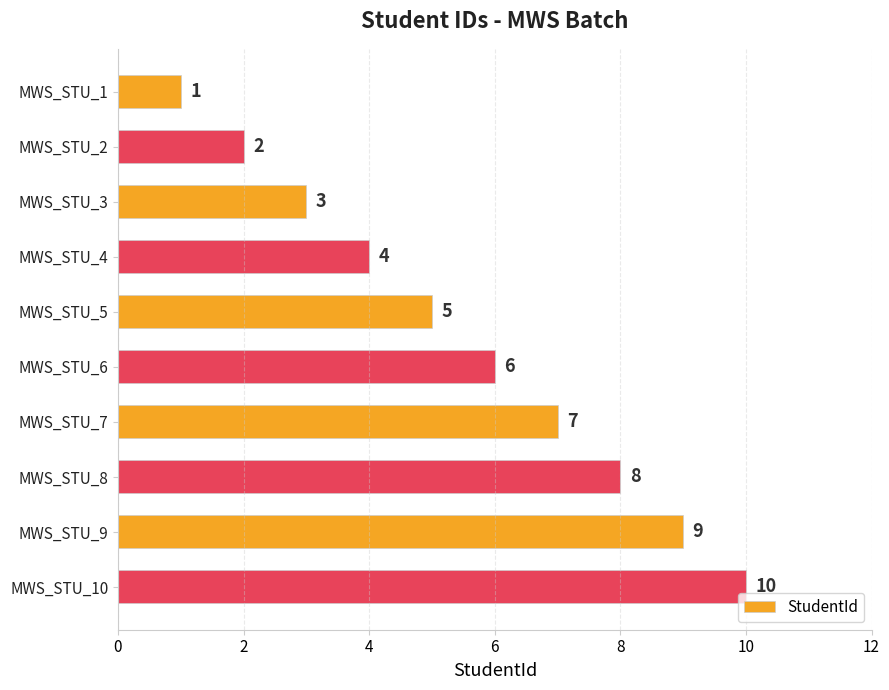

Where is the data nearest to the value 5?

MWS_STU_5